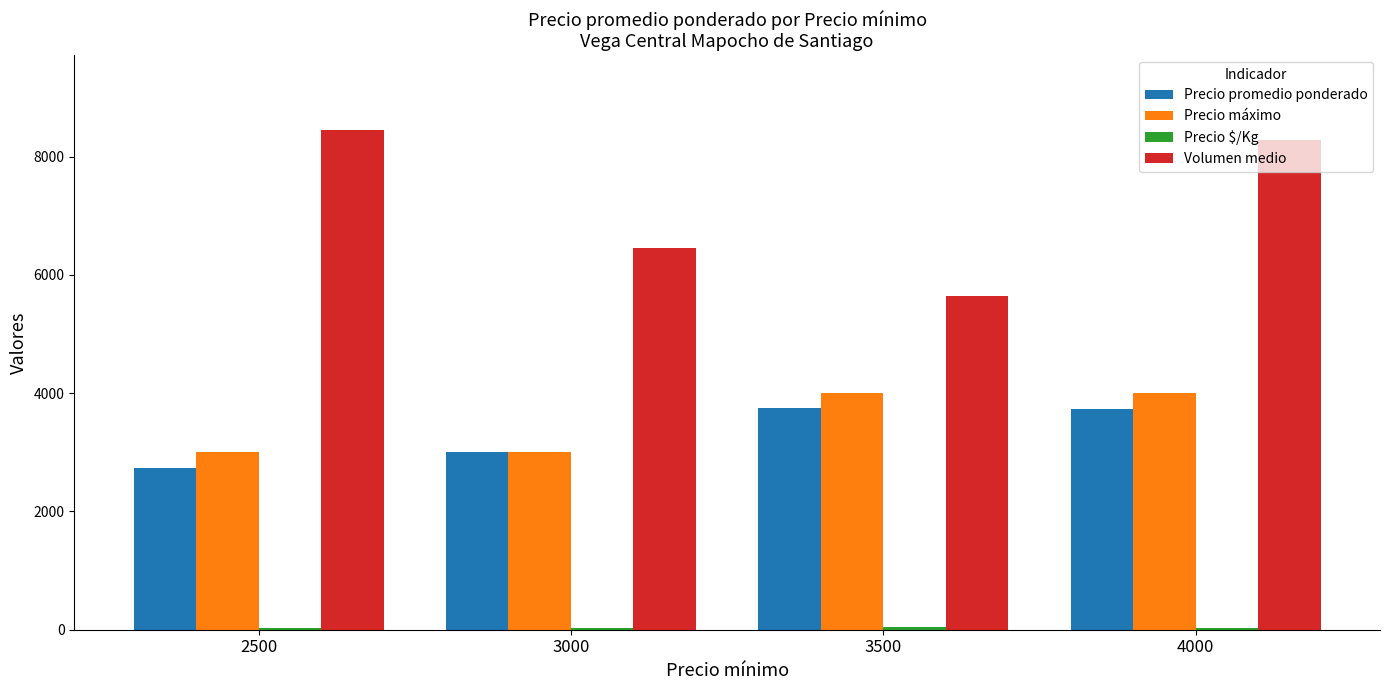

What is the maximum value for Volumen medio?

8450